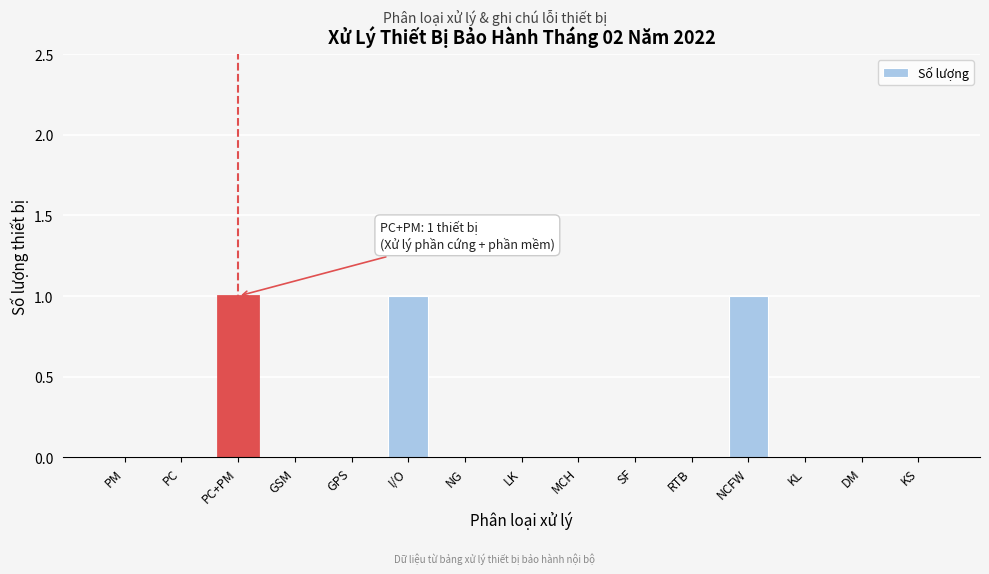

What is the change in value from PM to PC+PM?

+1